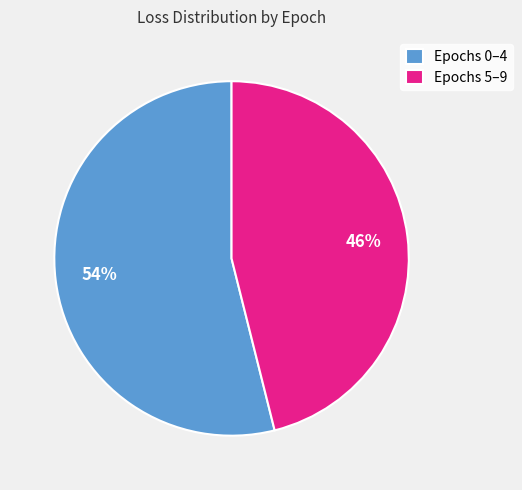

How many segments does this pie chart have?

2